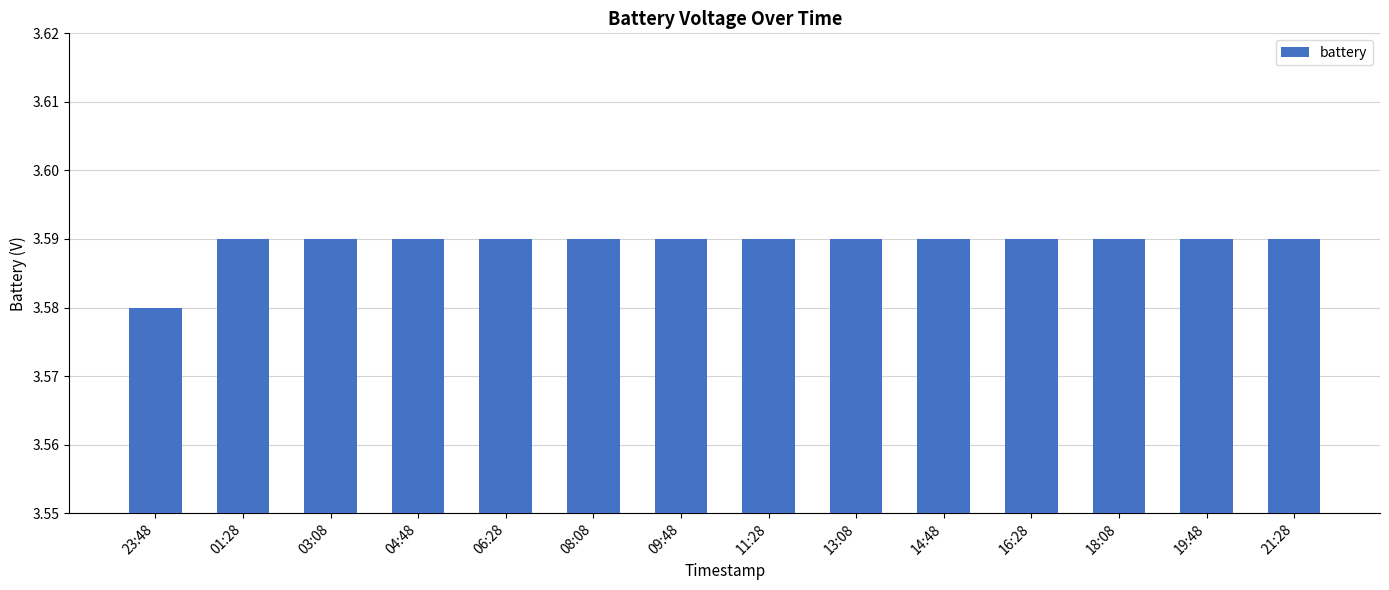

Where is the data nearest to the value 3?

23:48